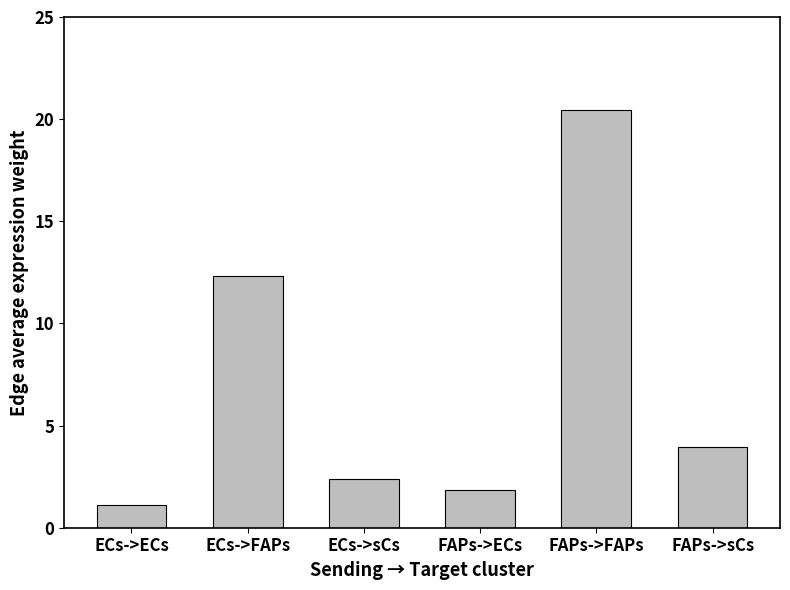

What is the change in value from ECs->FAPs to ECs->sCs?

-9.9